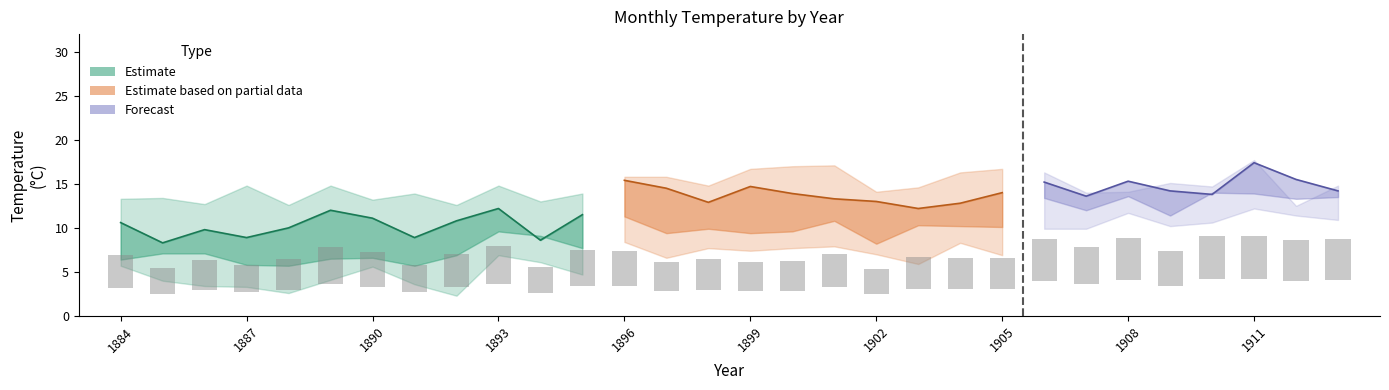

Which category has the lowest value in the jun series?

1909